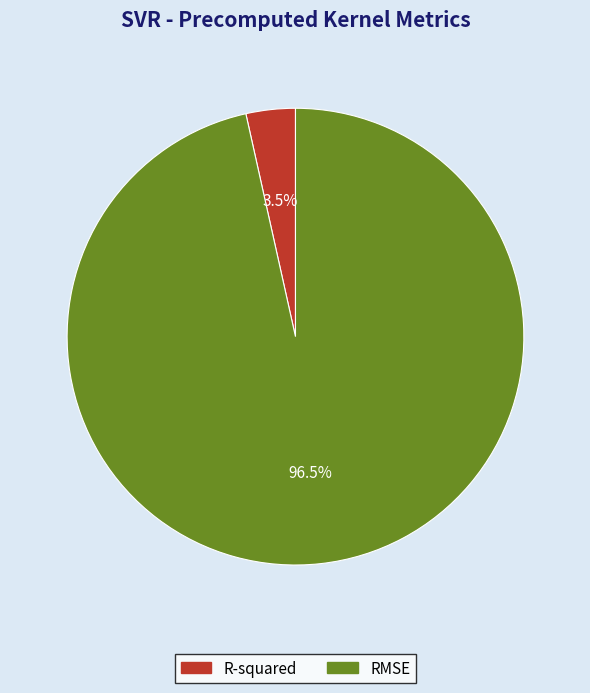

Which has a higher value, RMSE or R-squared?

RMSE